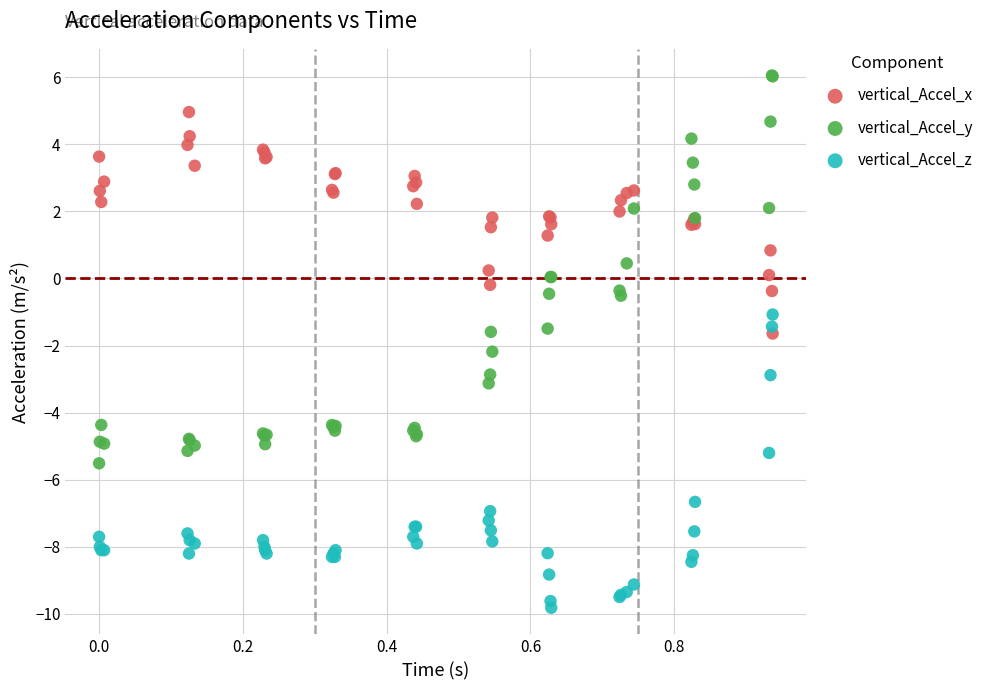

Which series contains the lowest Y value?

vertical_Accel_z